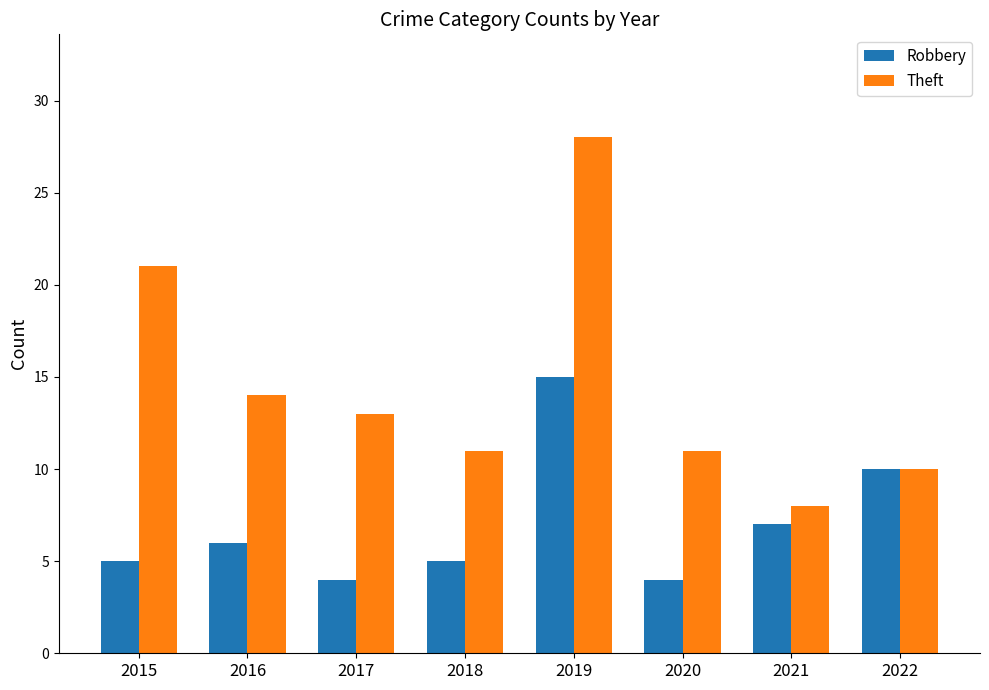

Reading left to right, extract all data points from this chart.

Robbery: 5	6	4	5	15	4	7	10
Theft: 21	14	13	11	28	11	8	10